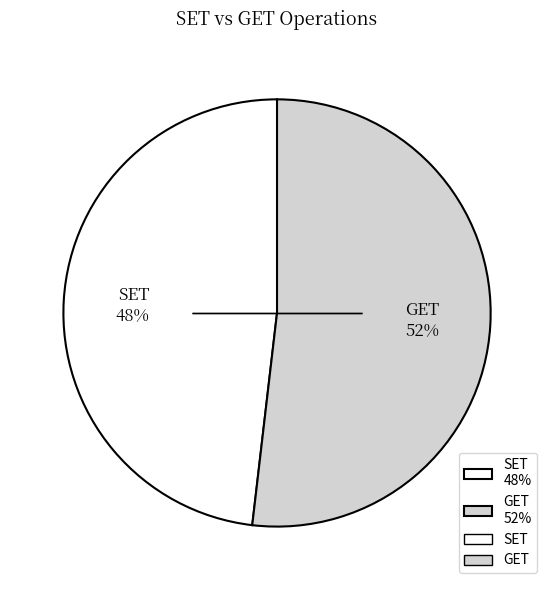

What is the largest slice in the pie chart?

GET